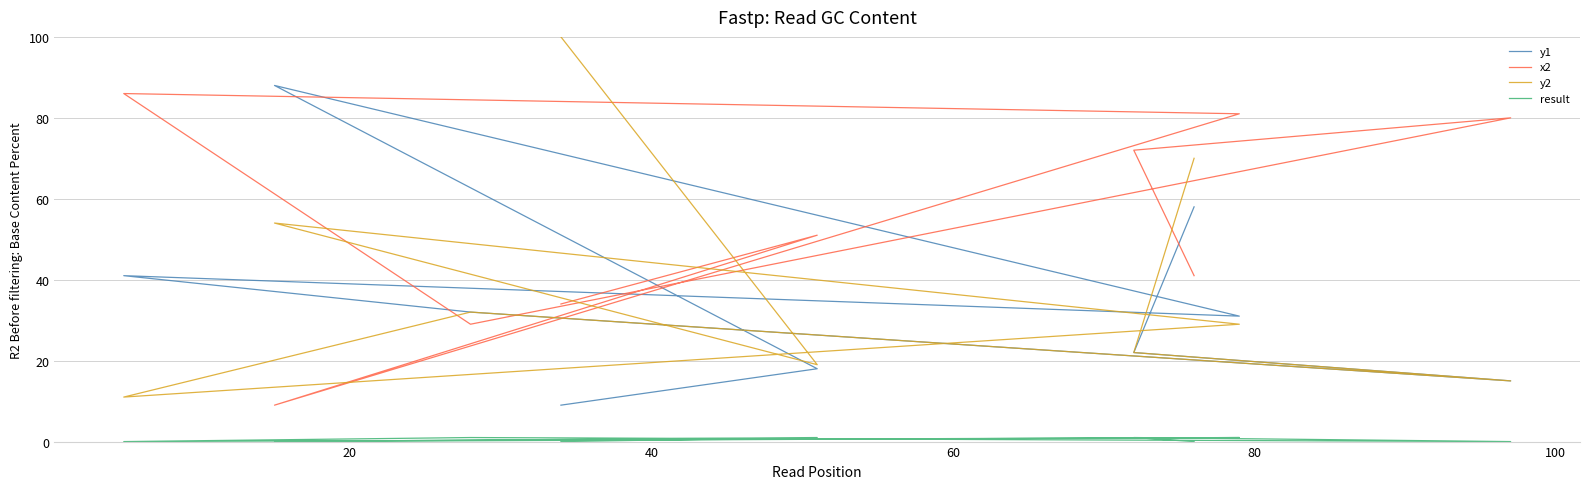

Is it true that y1 equals 44 at 60?

False